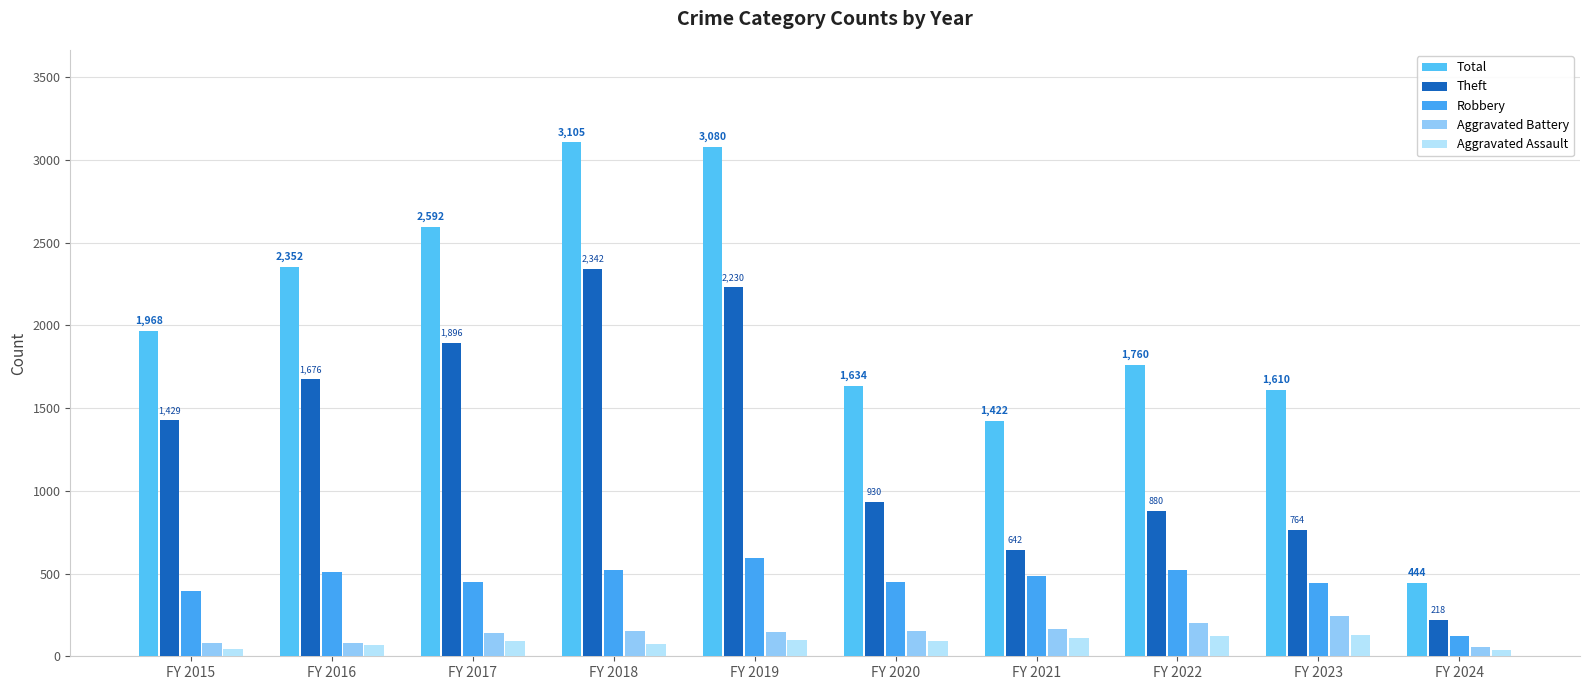

How many data points in Robbery are less than 484?

5